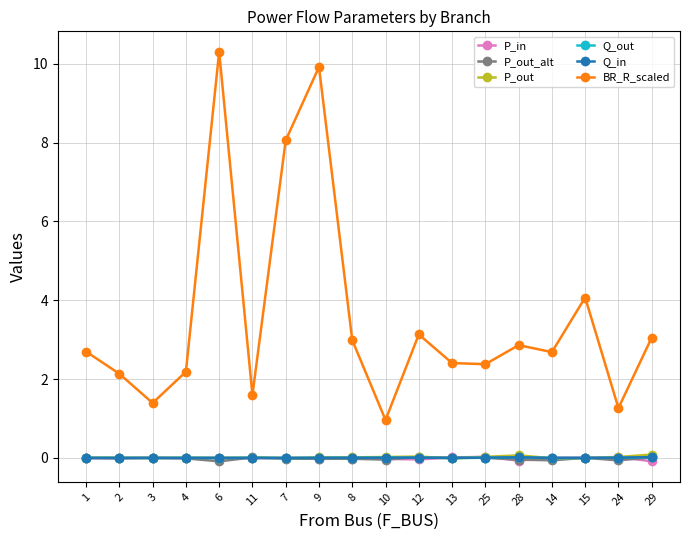

Is it true that P_in equals -0.1 at 29?

True